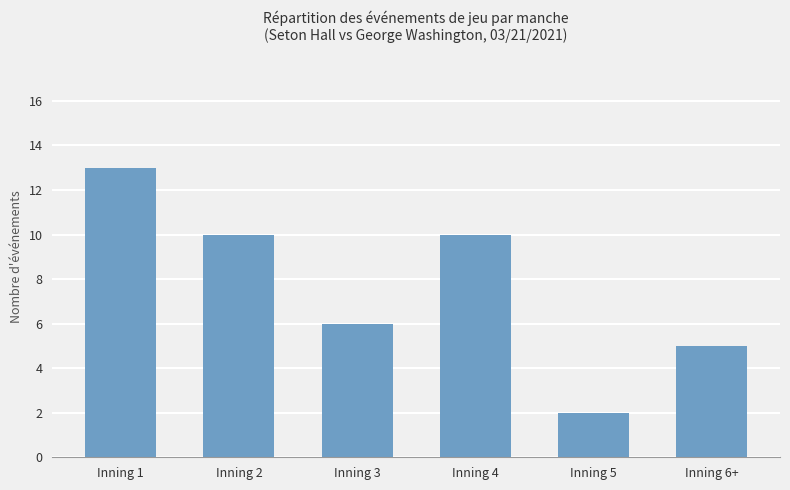

Are the bars grouped side by side (vs. stacked)?

No